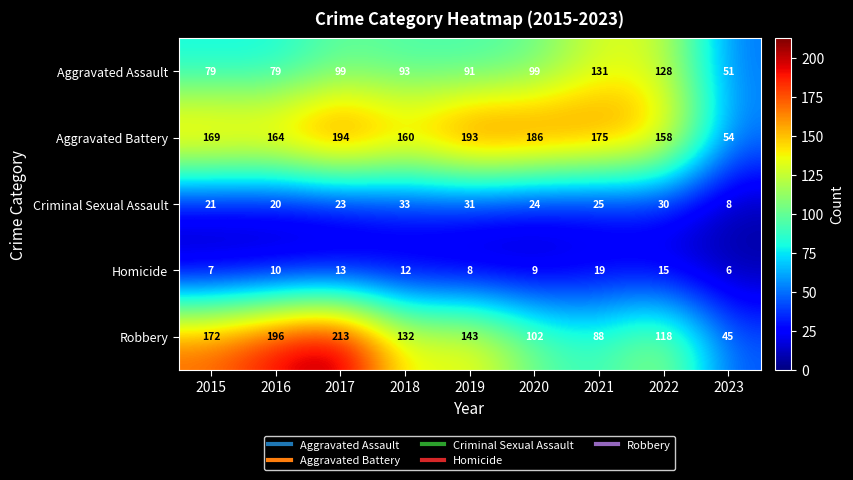

What value does the Homicide series have at 2021, to the nearest 10?

20